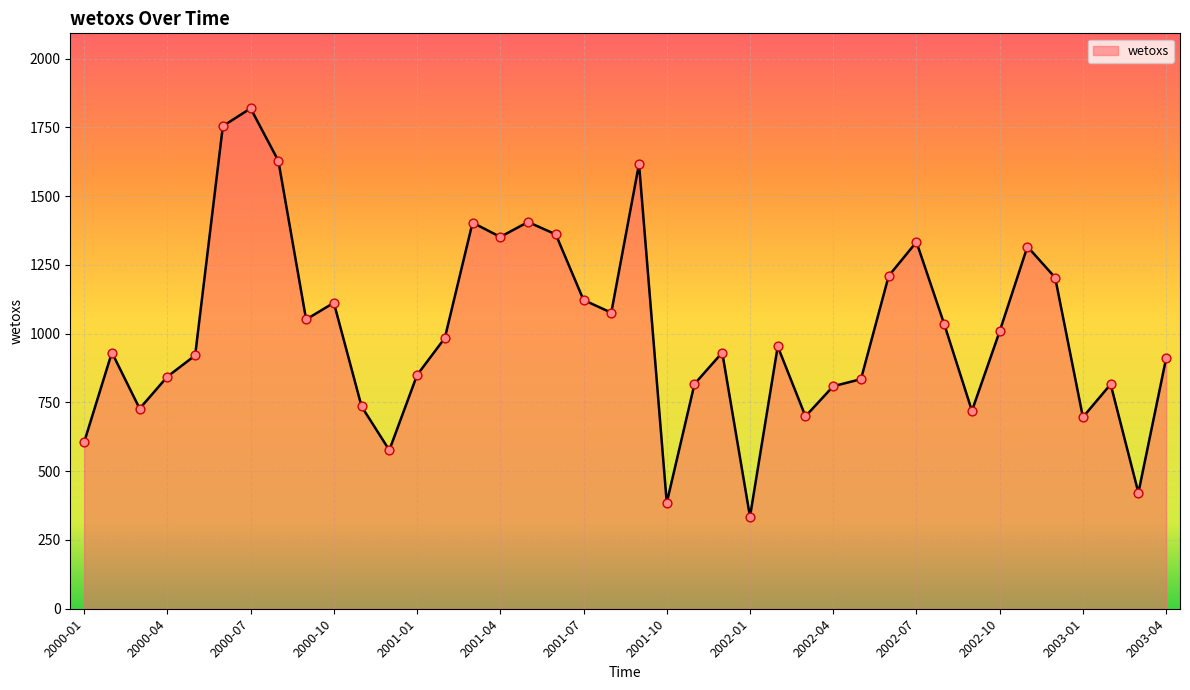

What is the minimum value shown in the chart?

334.7